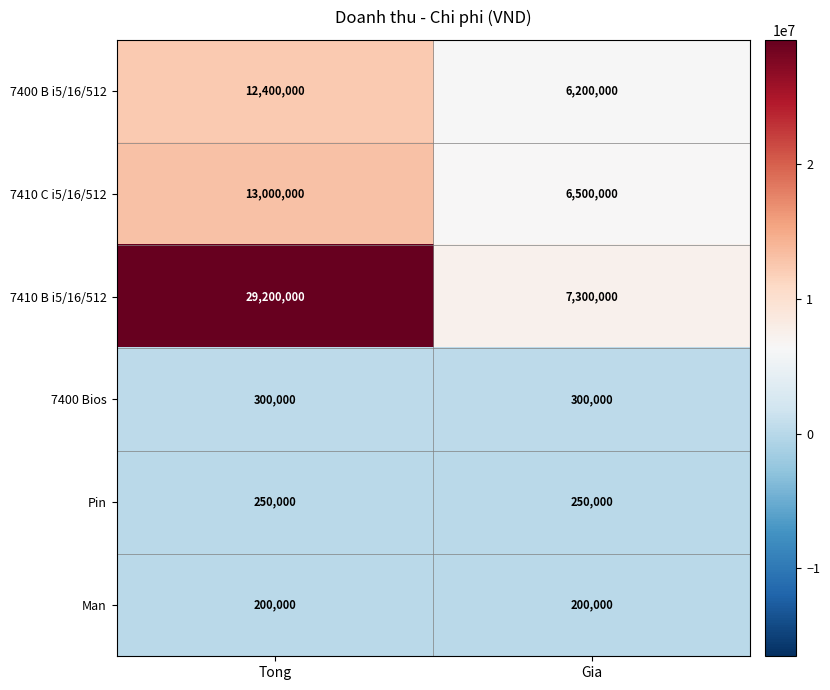

What is the maximum value shown in the chart?

29200000